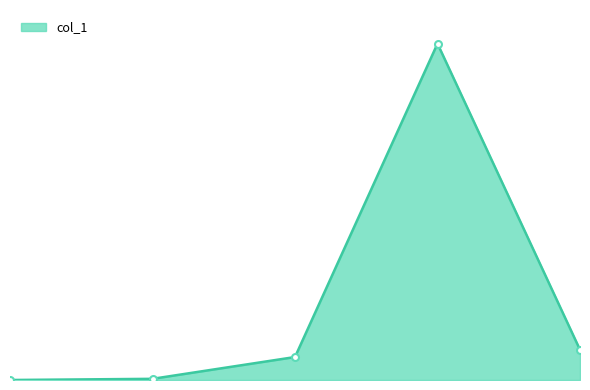

Does the chart have visible grid lines?

No